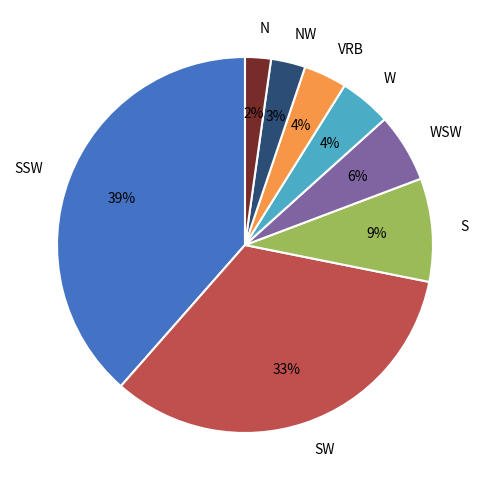

Is there any slice that represents more than half of the pie?

No